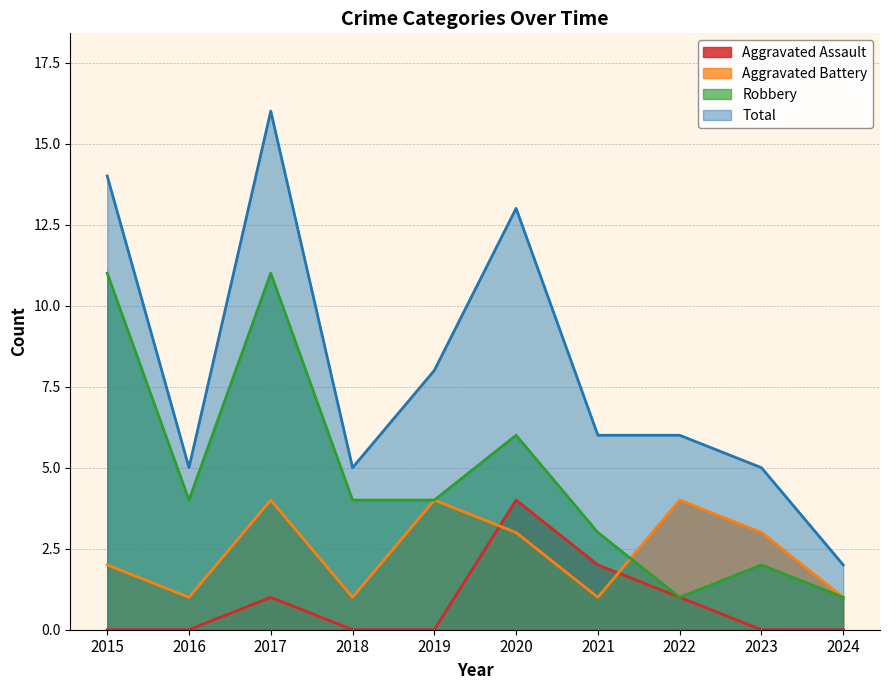

How many data points does each series have?

10